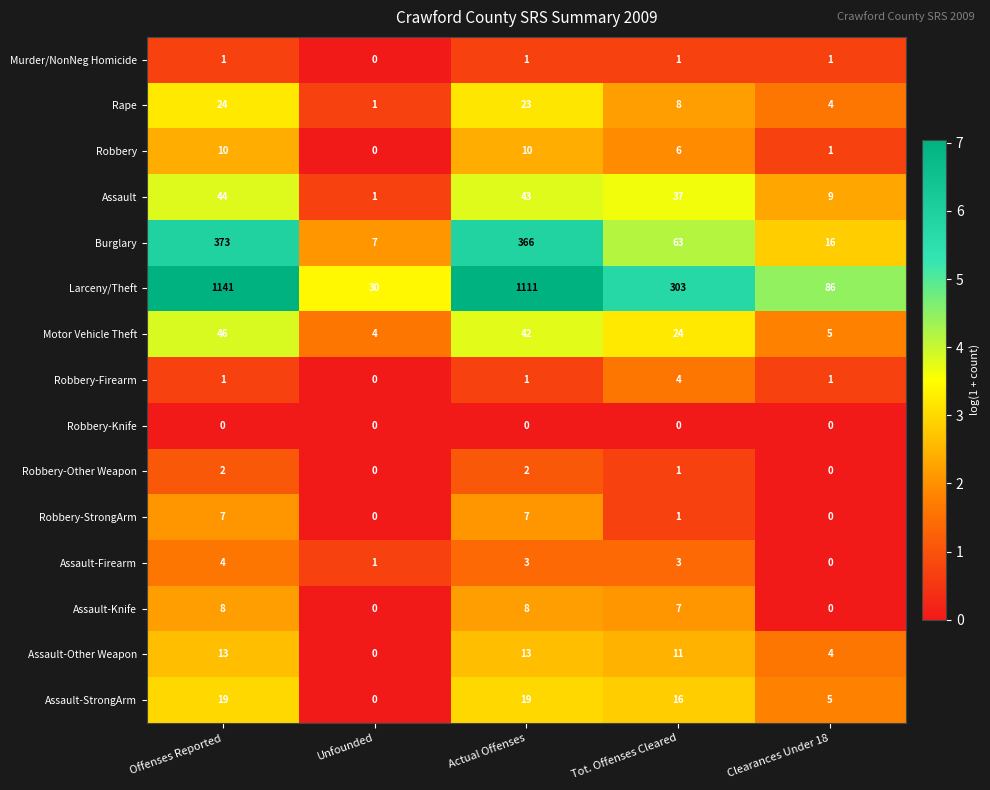

How many positive values does the Murder/NonNeg Homicide series have?

4